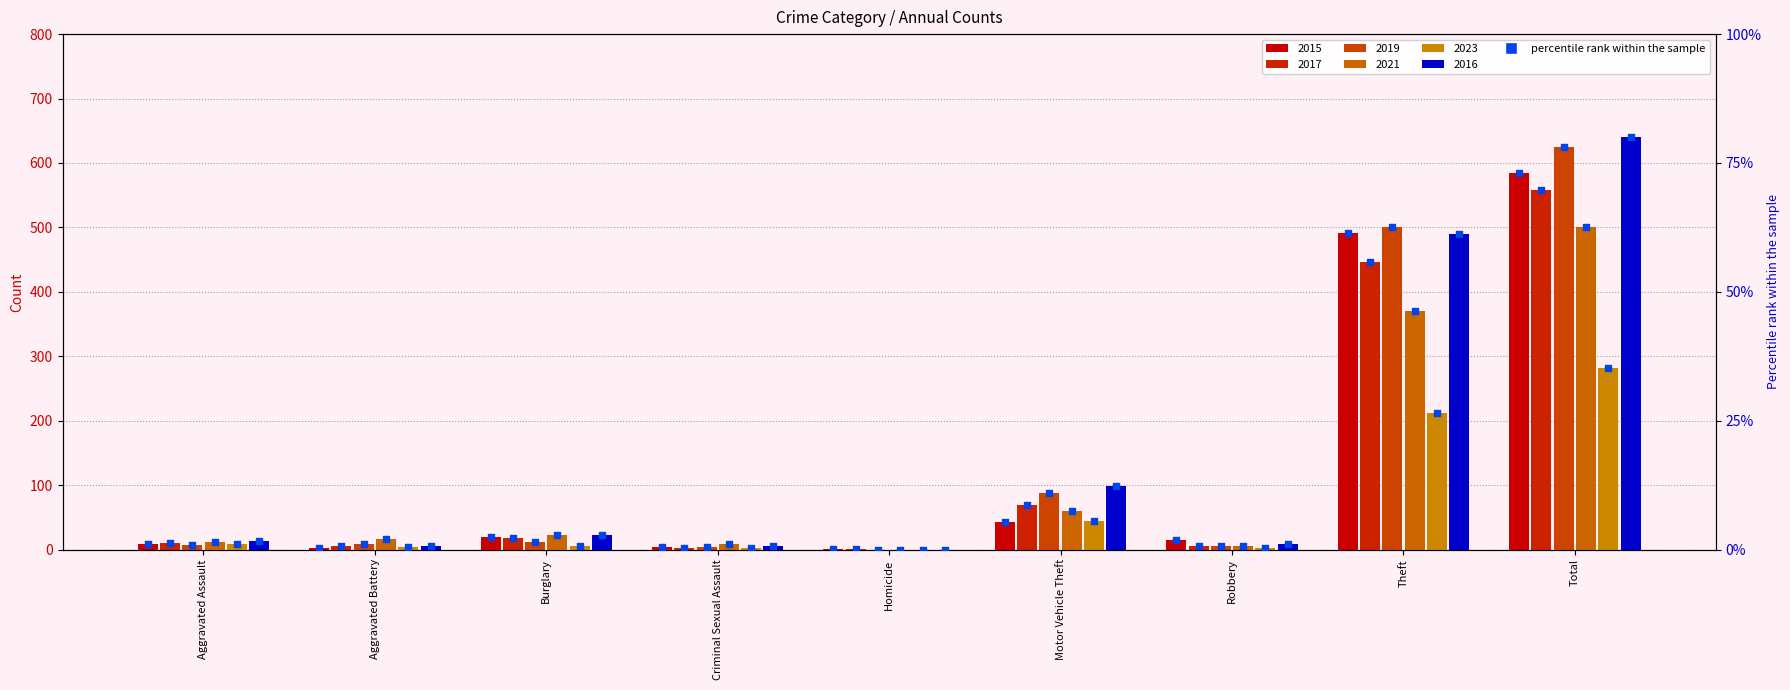

Which series contains the lowest Y value?

2019